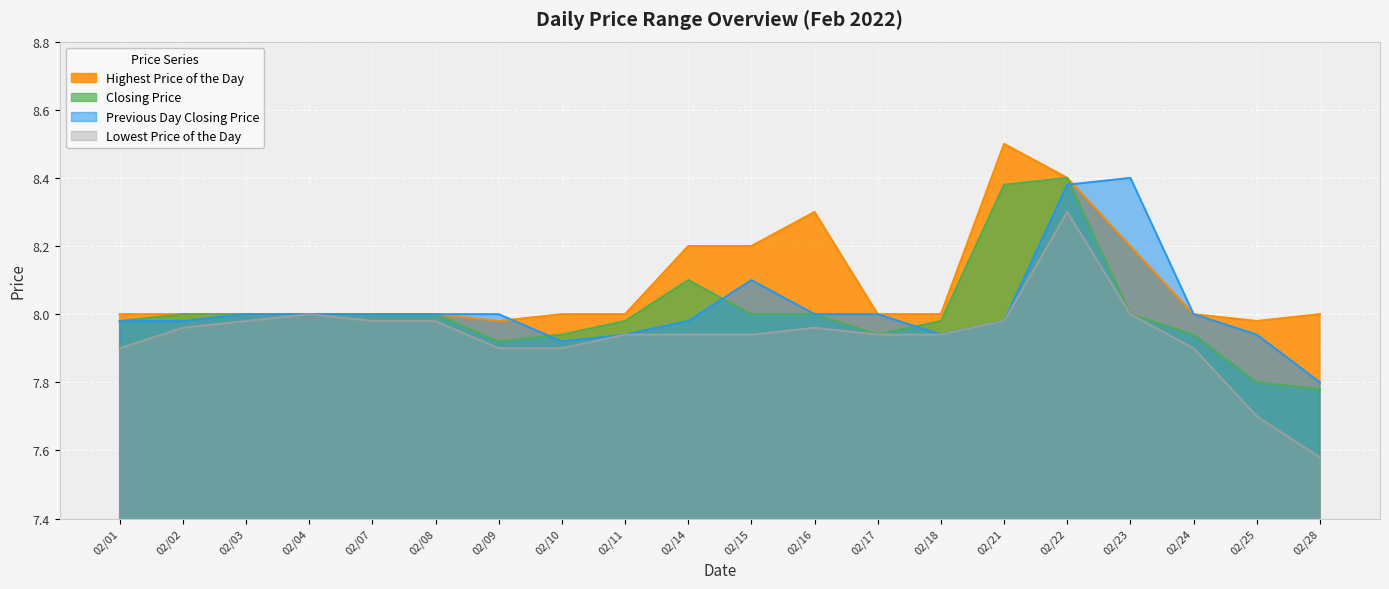

Is the value of Previous Day Closing Price at 02/22 greater than the value of Highest Price of the Day at 02/02?

Yes